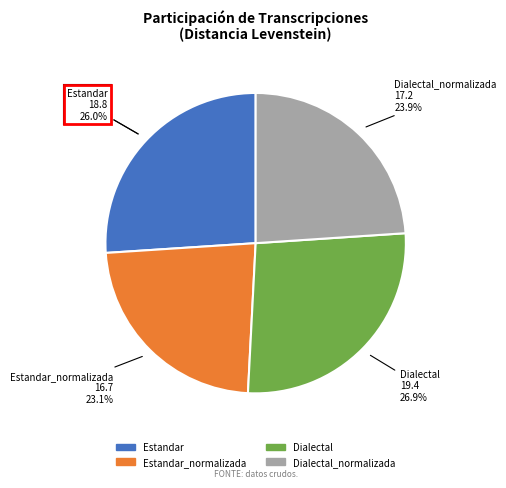

Count the number of slices in the pie.

4